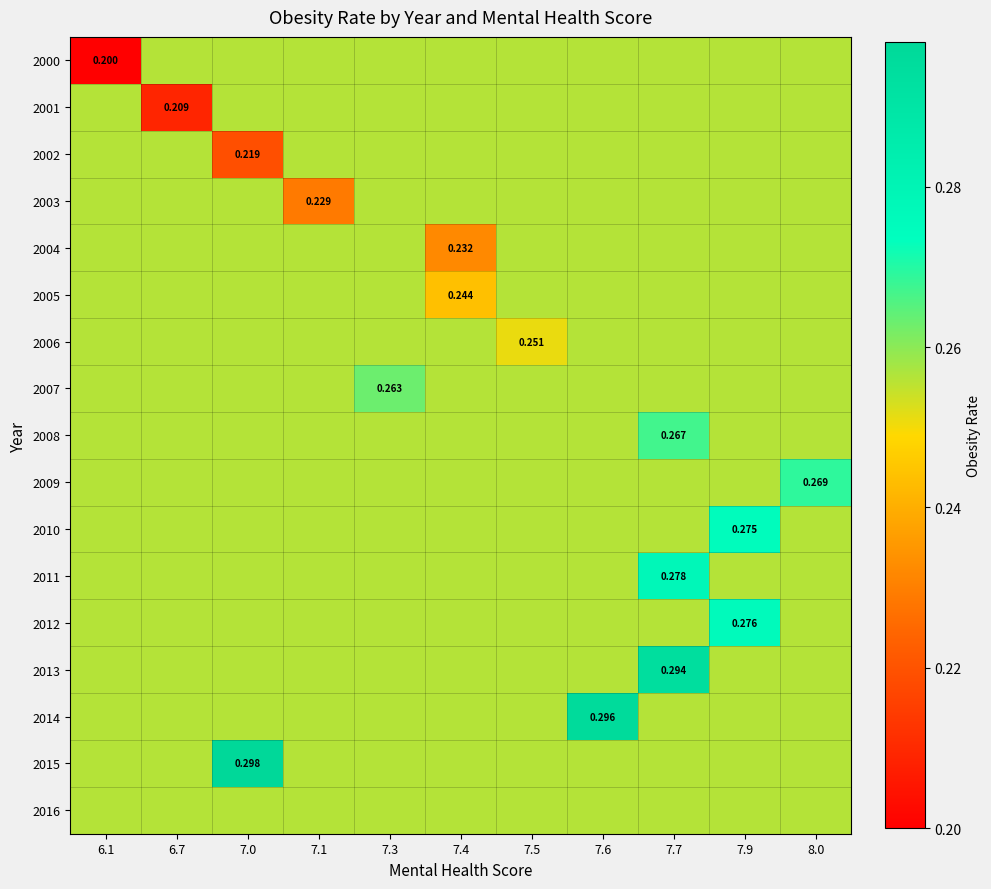

At which label is 2004 closest to 0?

7.4